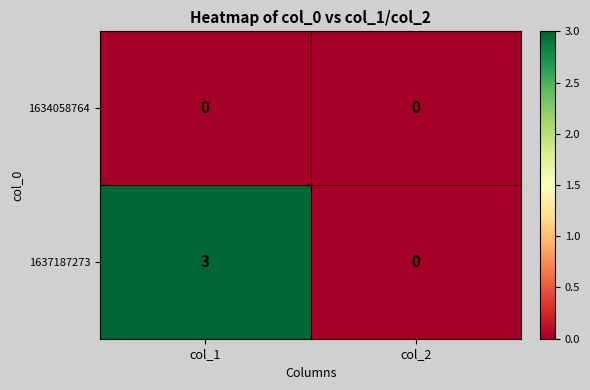

Rank the series by their maximum value, from highest to lowest.

1637187273, 1634058764